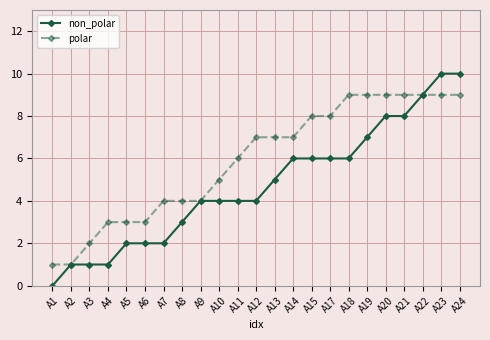

How many categories are shown in the chart?

23